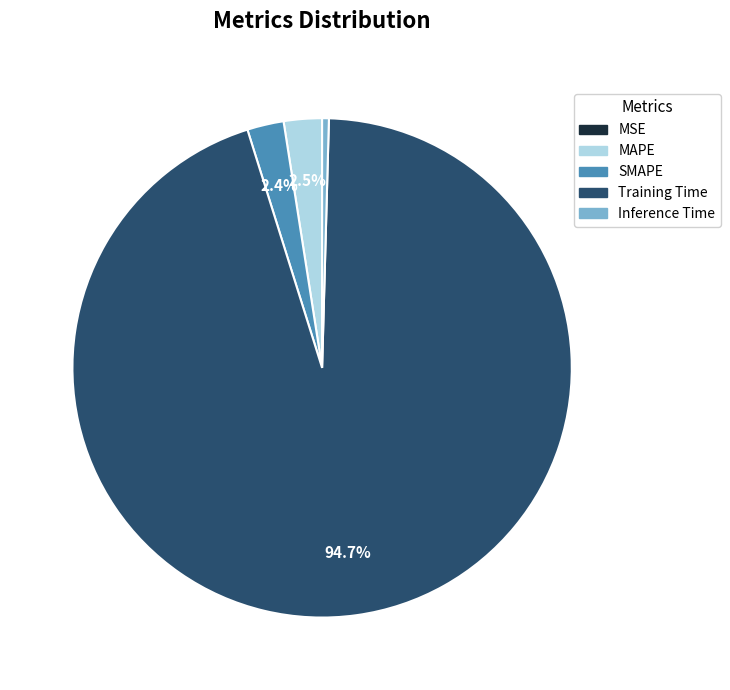

Do SMAPE and Training Time together represent more than half of the pie?

Yes